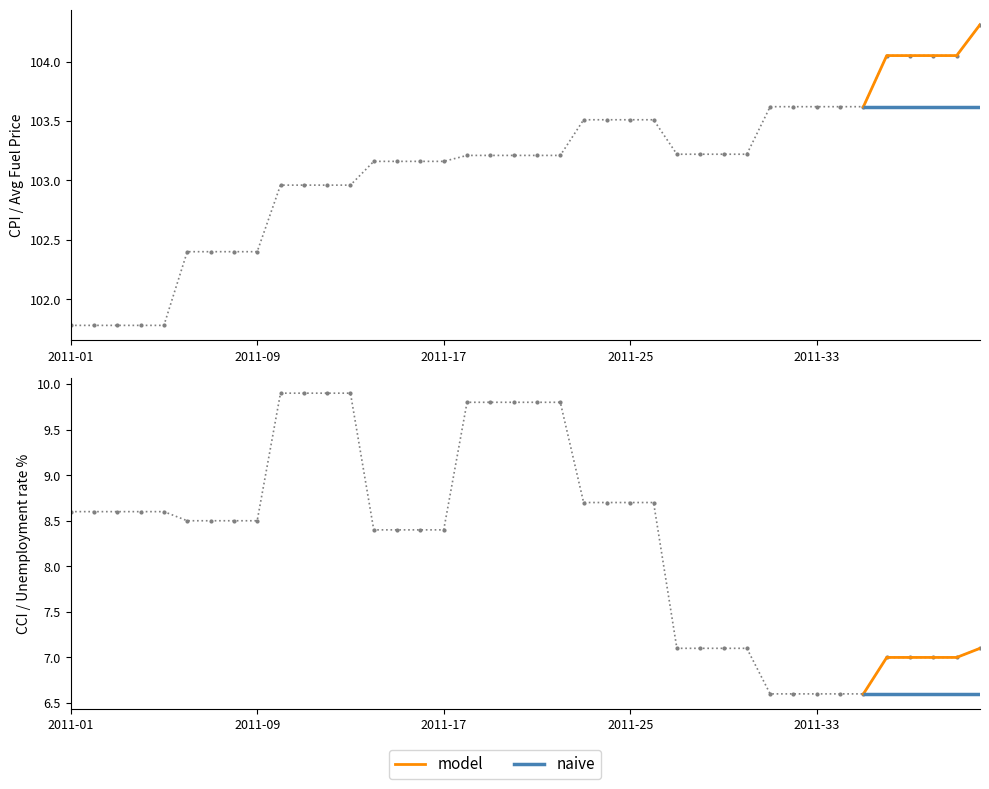

What is the difference between the second highest and minimum values in the CPI series?

2.3